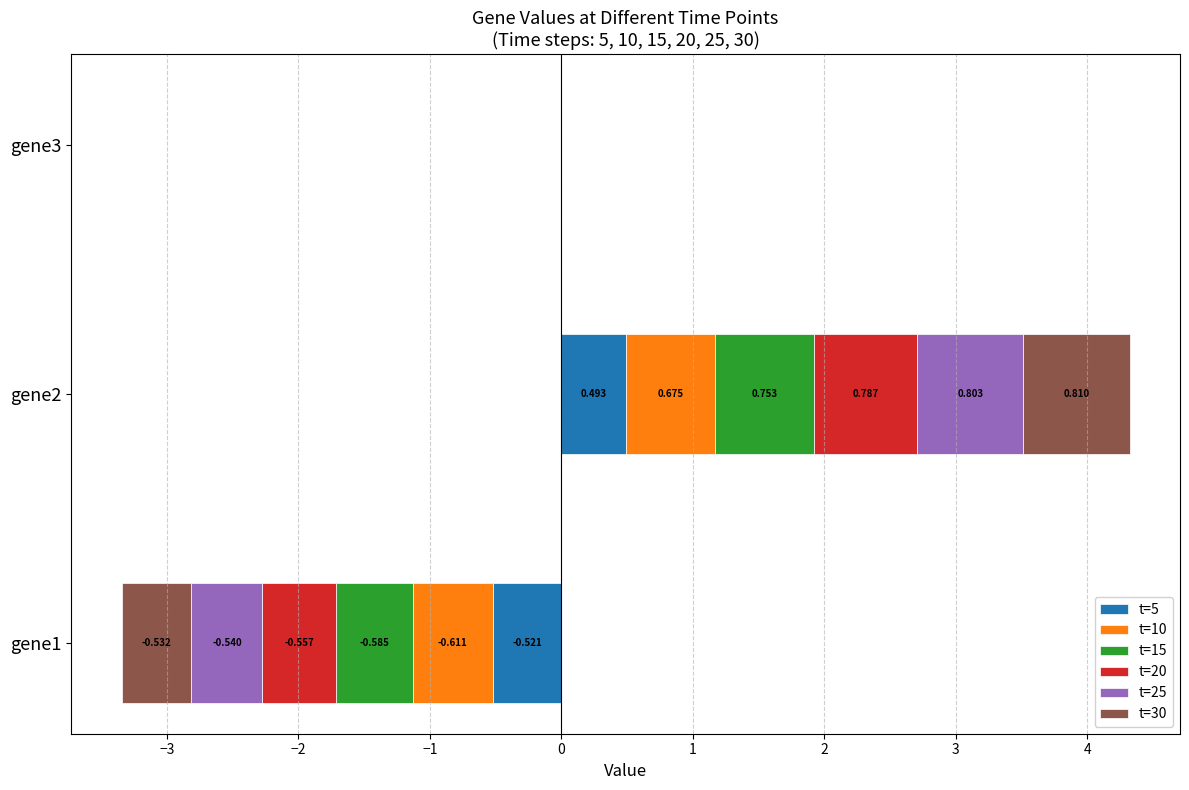

The value of t=25 at gene3 is -0.0. True or false?

False